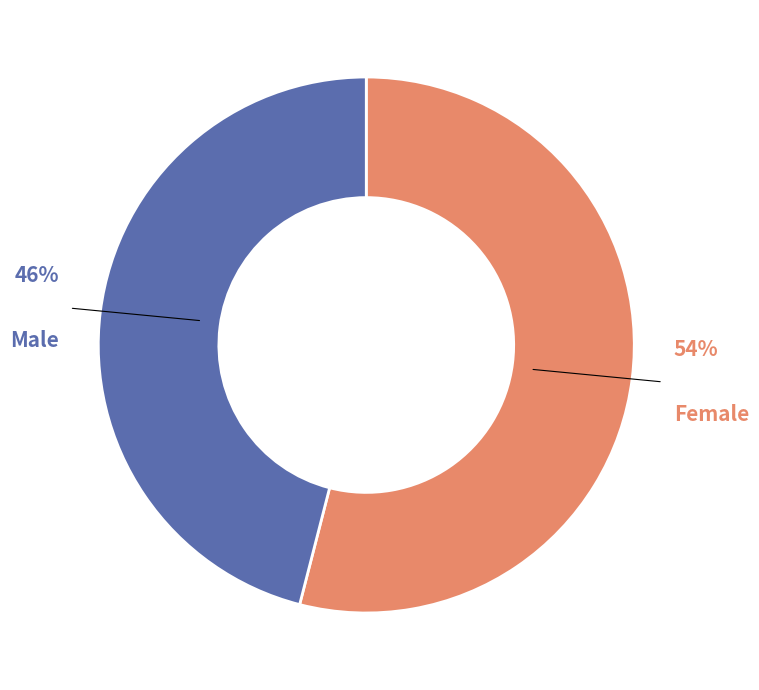

Is there a majority slice in this chart?

Yes